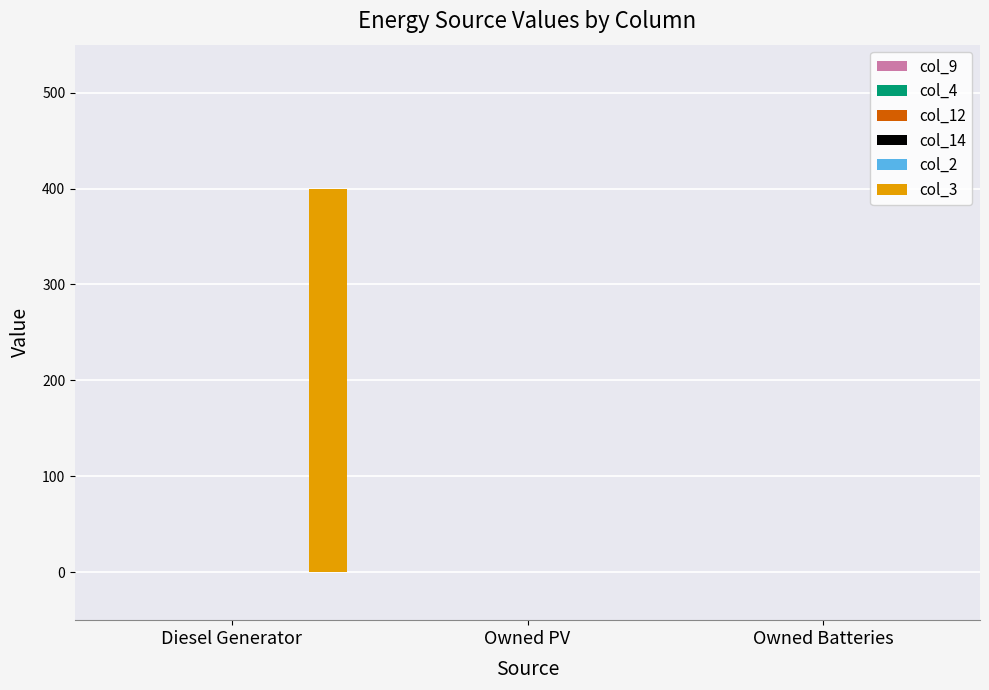

Are the bars horizontal?

No